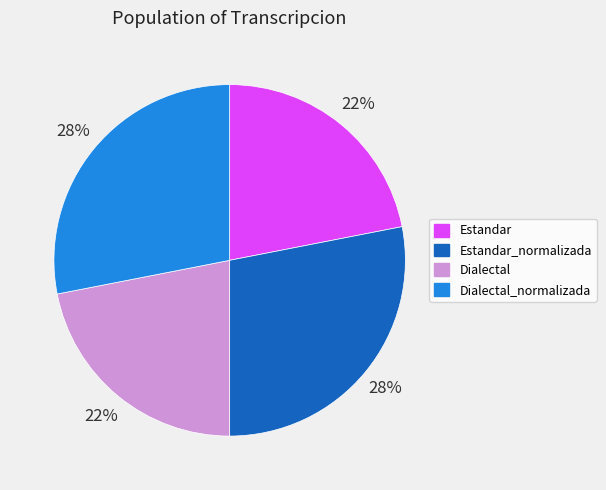

To the nearest percent, what is the average slice percentage?

25%